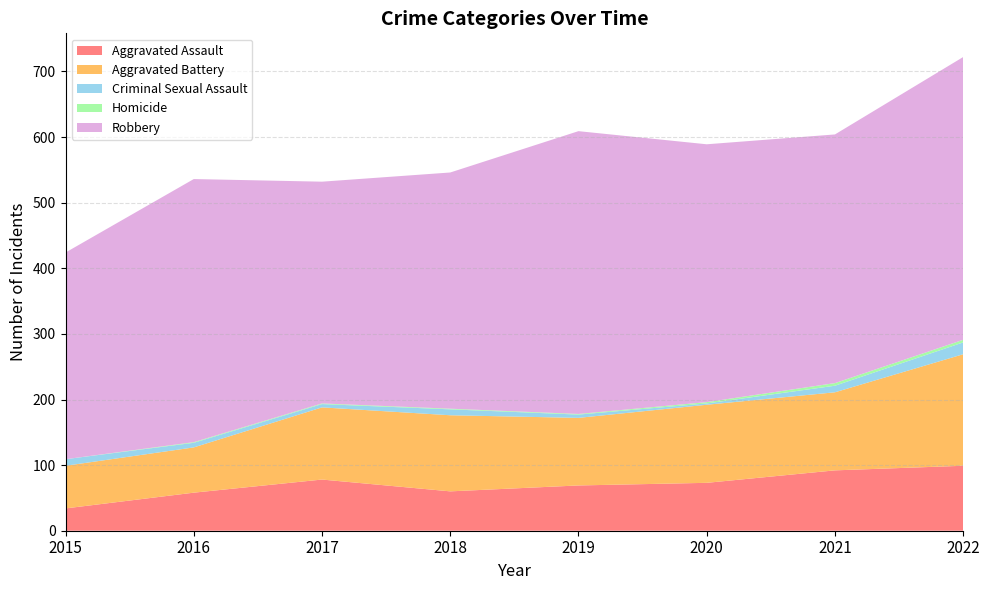

Reading left to right, what are all the values shown in this chart?

Aggravated Assault: 2015=34	2016=58	2017=78	2018=60	2019=69	2020=73	2021=92	2022=99
Aggravated Battery: 2015=65	2016=69	2017=110	2018=116	2019=103	2020=119	2021=119	2022=170
Criminal Sexual Assault: 2015=10	2016=7	2017=5	2018=9	2019=5	2020=2	2021=10	2022=18
Homicide: 2015=0	2016=1	2017=1	2018=1	2019=1	2020=2	2021=4	2022=4
Robbery: 2015=315	2016=401	2017=338	2018=360	2019=431	2020=393	2021=379	2022=431